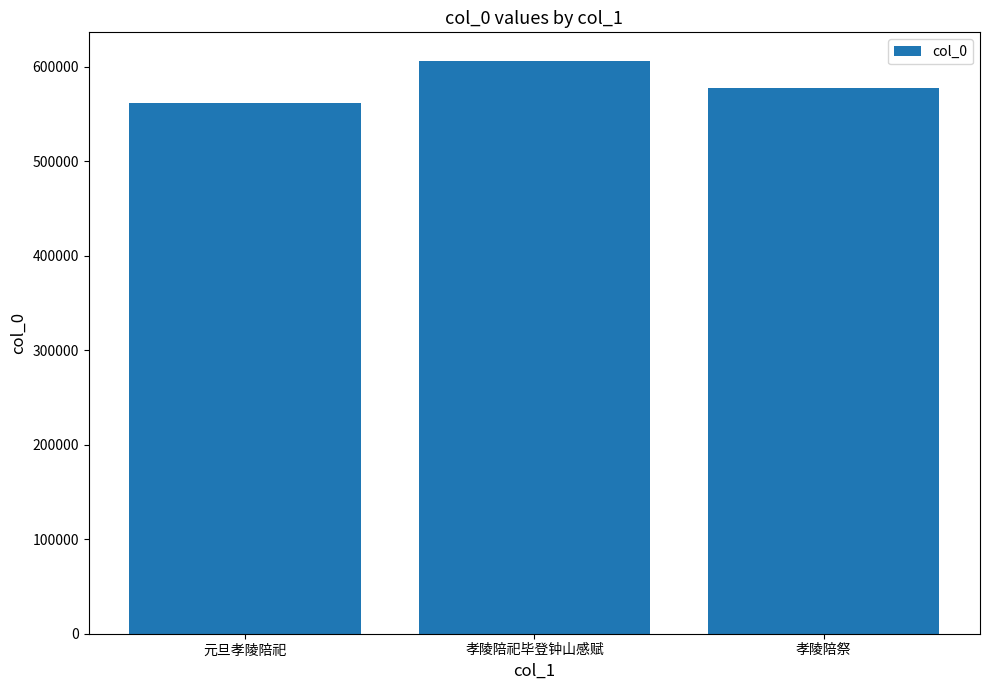

True or false: the data shows 606383 at 孝陵陪祀毕登钟山感赋.

True